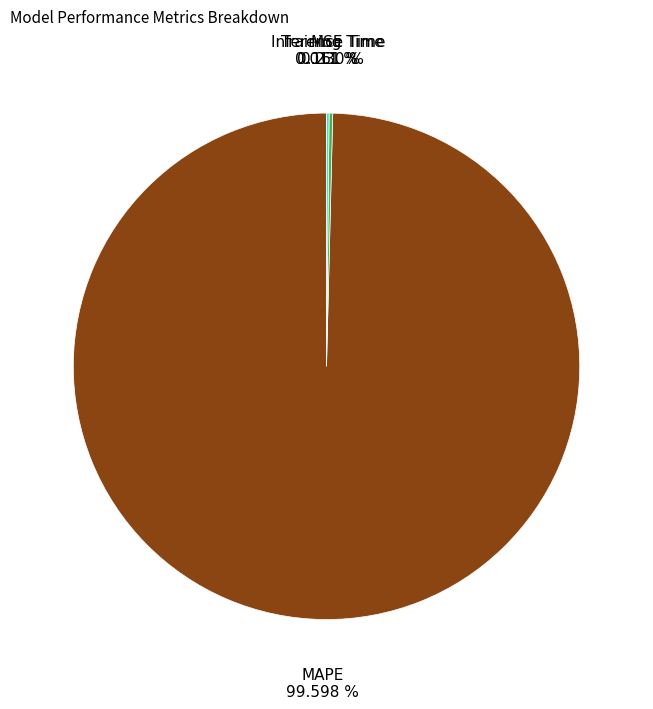

Is there any slice that represents more than half of the pie?

Yes